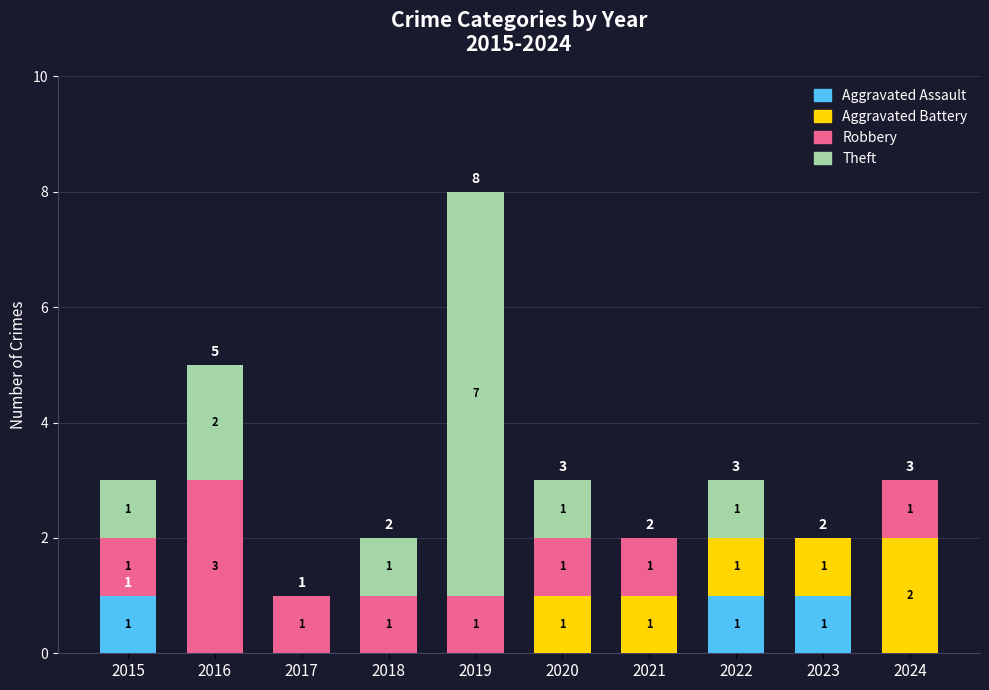

At which category is the sum across all series the highest?

2019